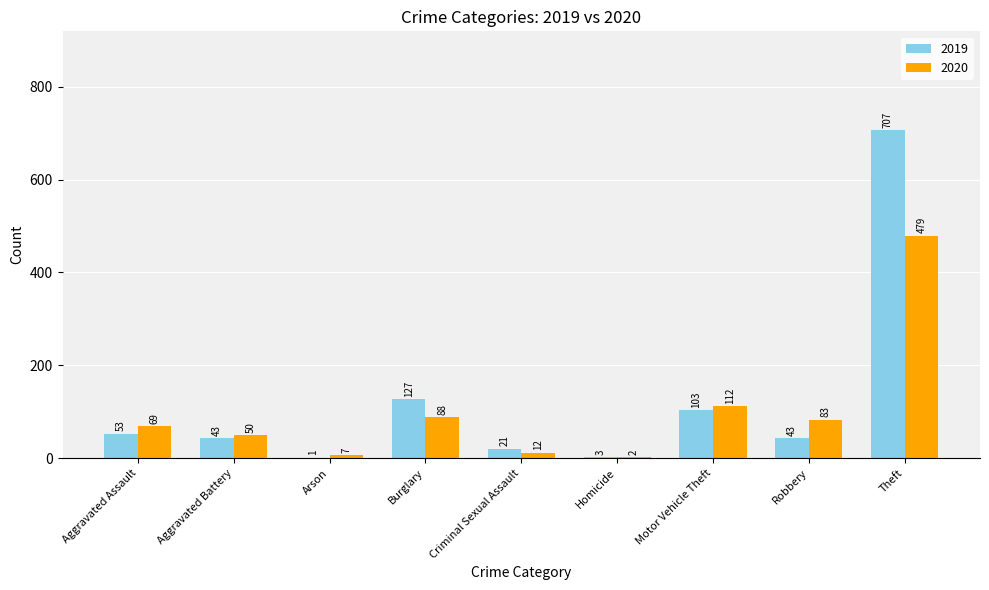

What is the difference between the 2020 values at Aggravated Battery and Aggravated Assault?

19